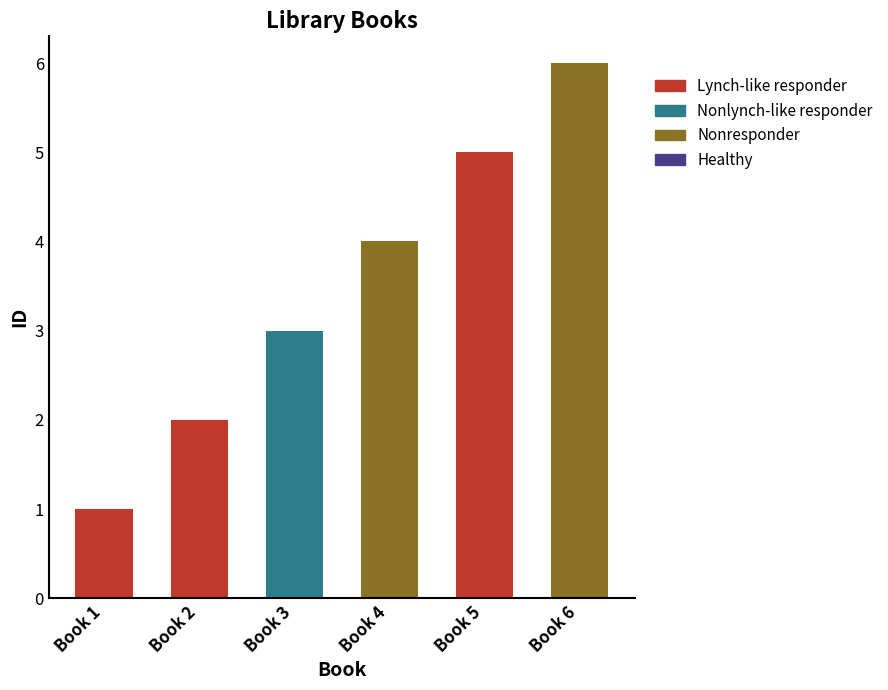

The value at Book 6 is 1. True or false?

False